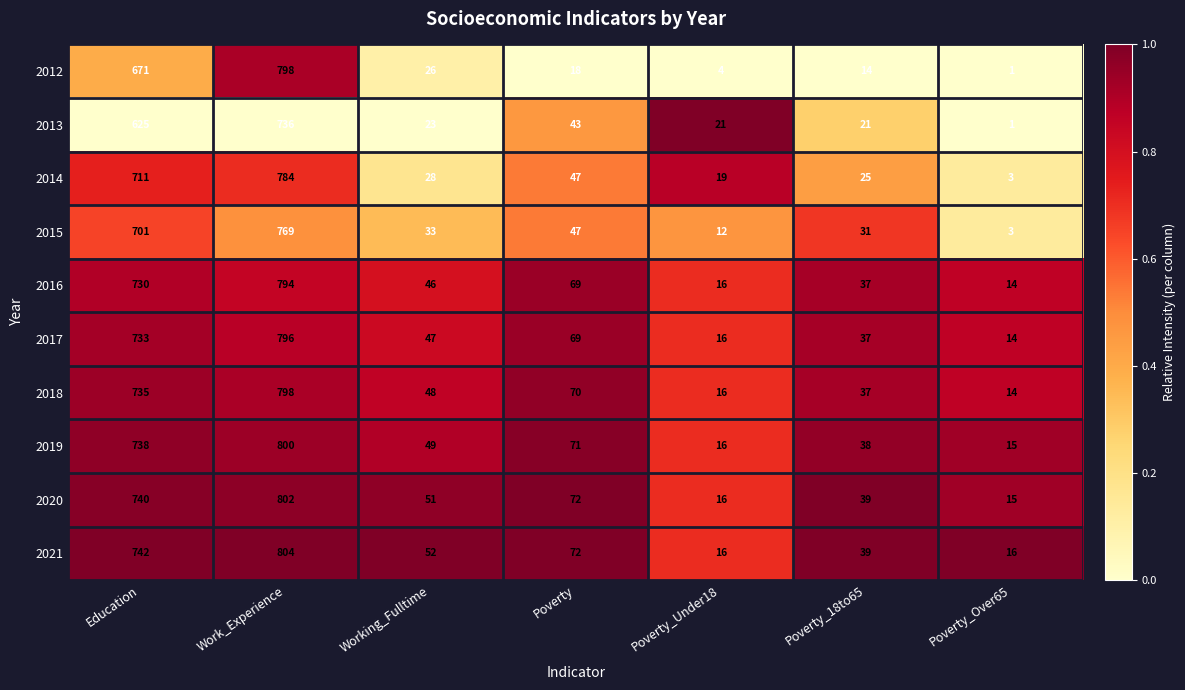

At which category is the sum across all series the highest?

Work_Experience